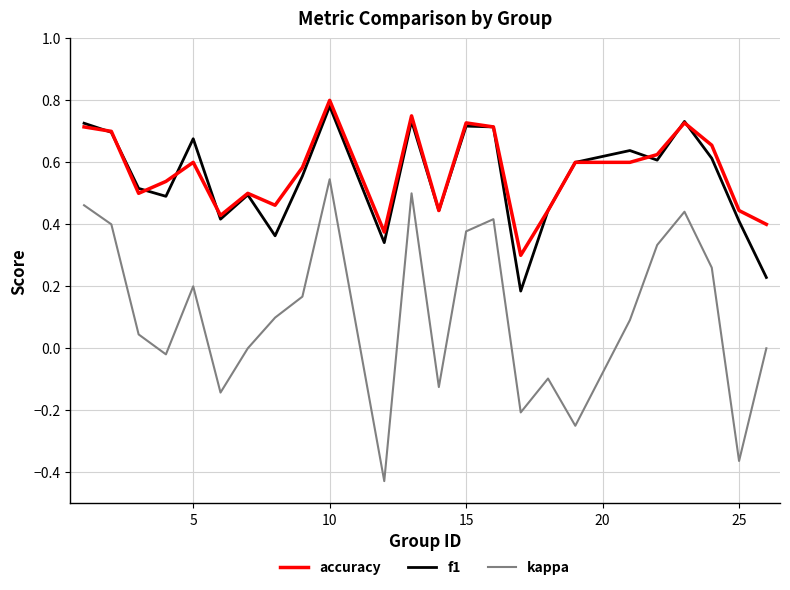

How many lines are shown in the chart?

3